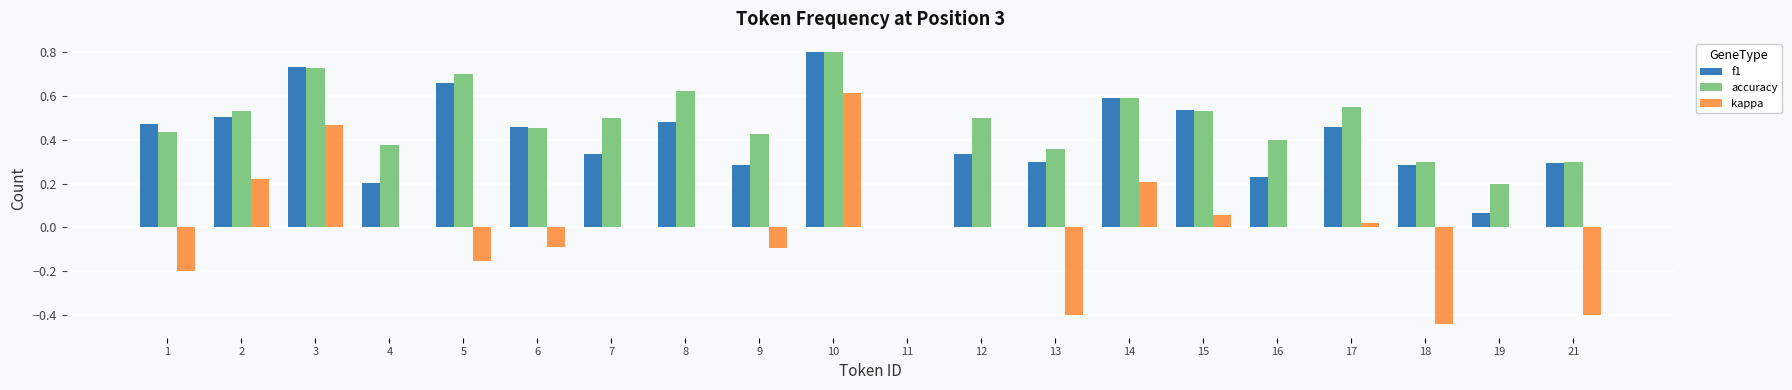

Is it true that kappa equals 0.7 at 3?

False